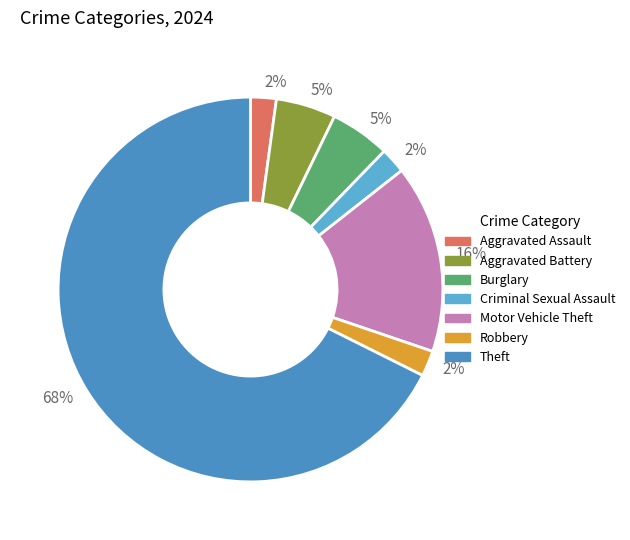

The Aggravated Battery slice represents 1% of the pie. True or false?

False